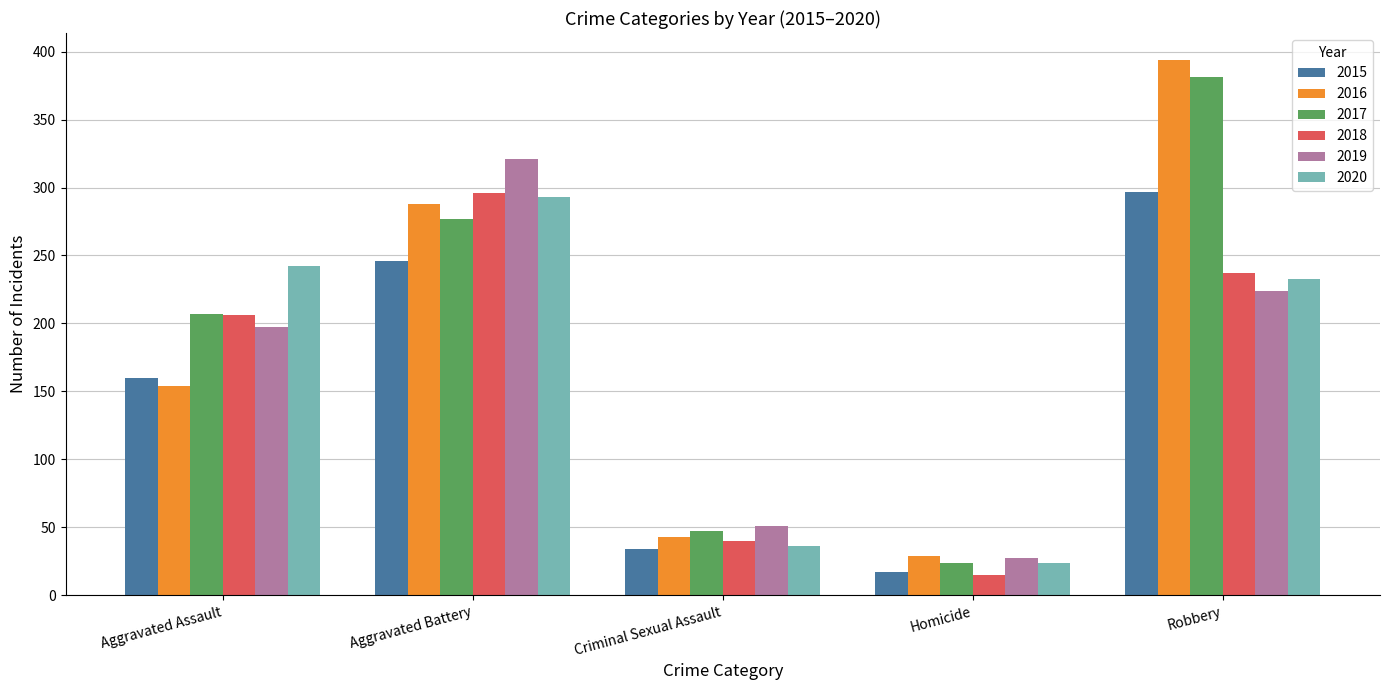

At which category is the sum across all series the highest?

Robbery